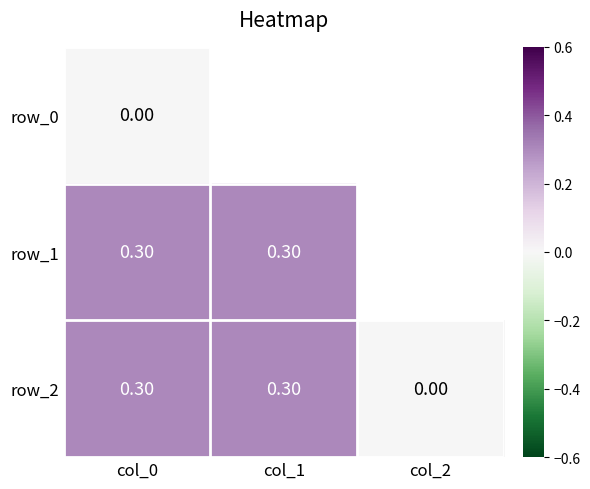

Is the value of row_1 at col_2 greater than the value of row_0 at col_0?

Yes